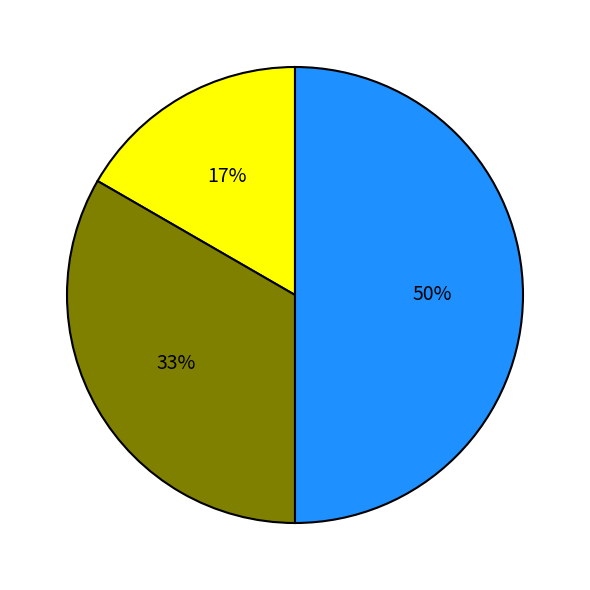

To the nearest percent, what is the average slice percentage?

33%